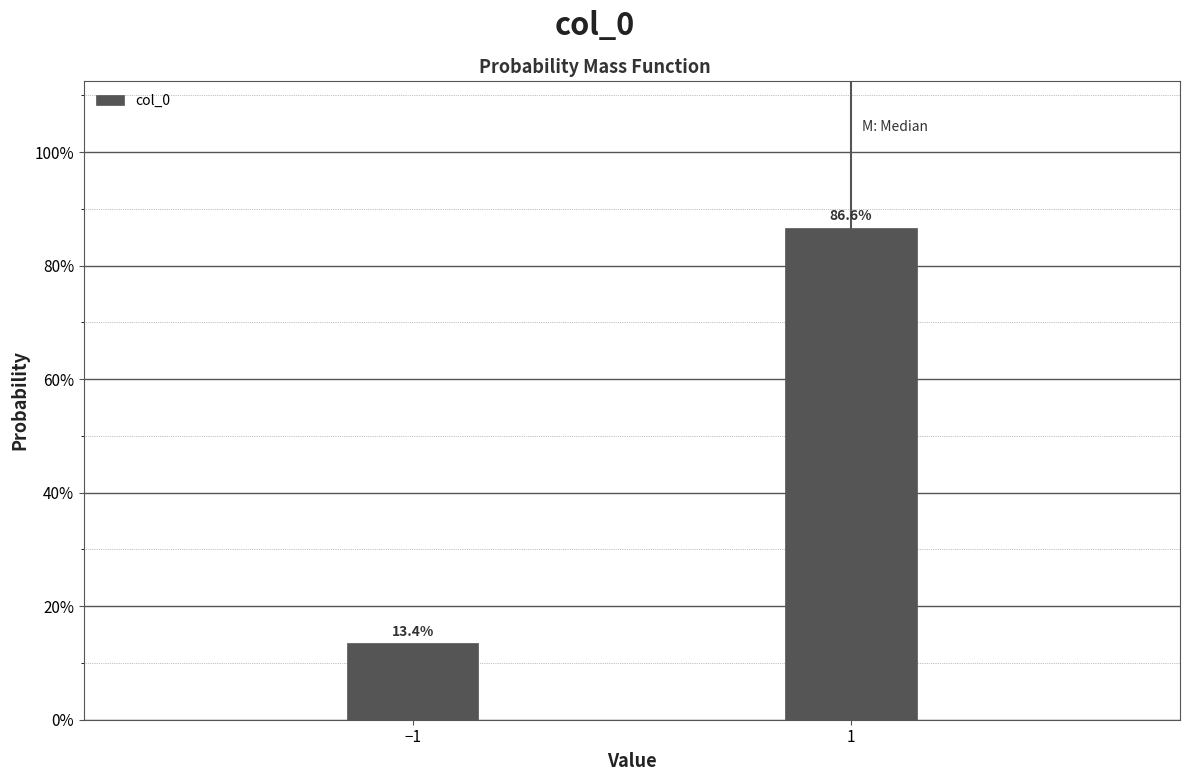

Does the chart contain any negative values?

No